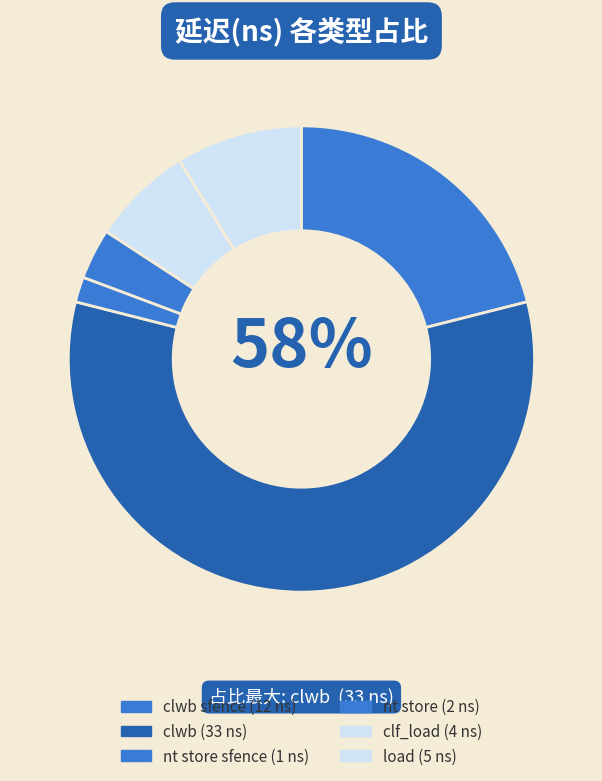

How many slices are in this pie chart?

6